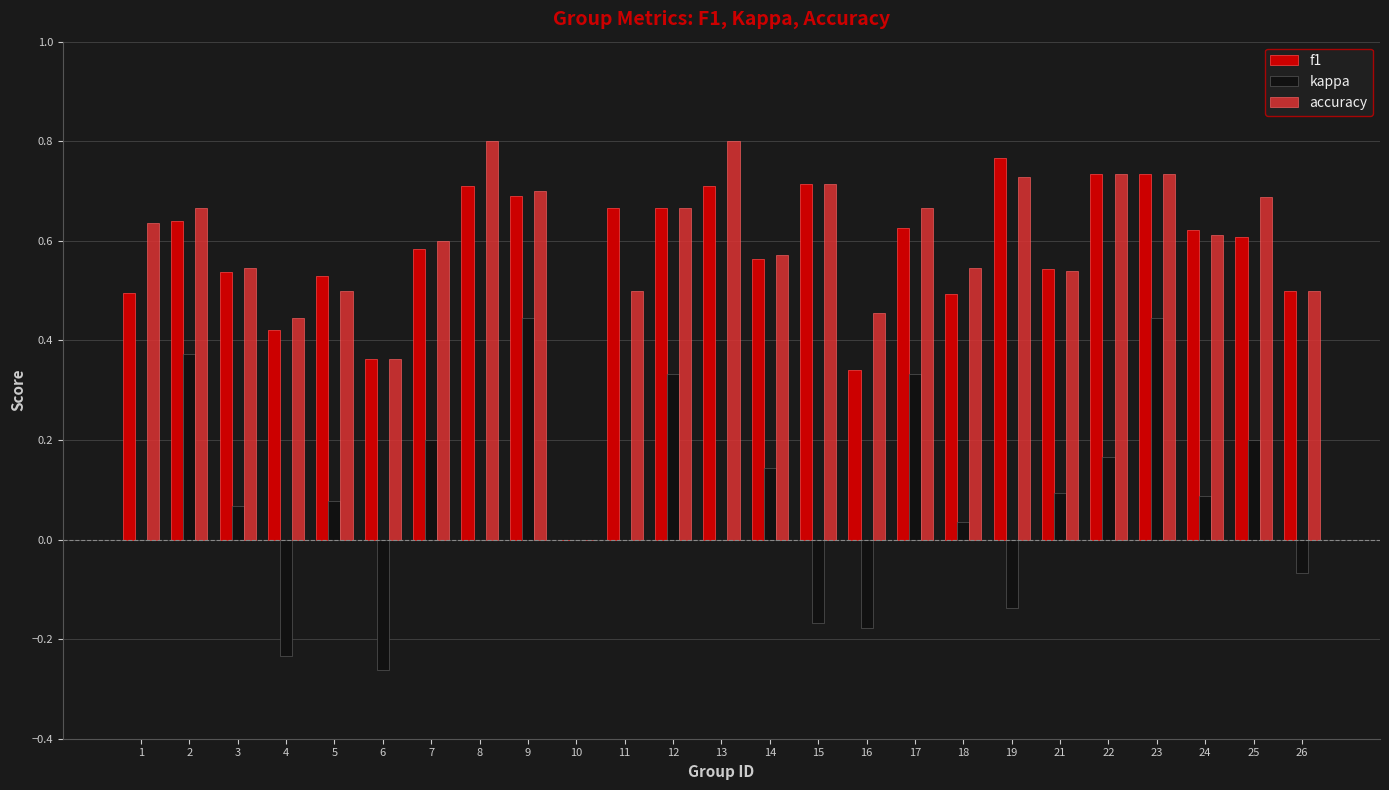

Is the value of accuracy at 4 greater than the value of f1 at 1?

No